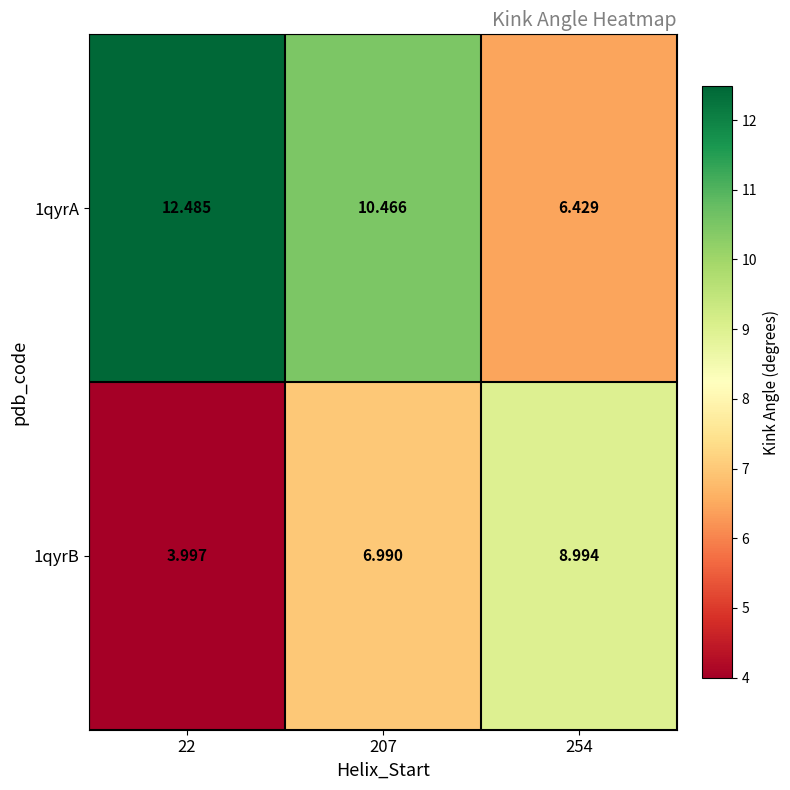

Is the value of 1qyrA at 22 greater than the value of 1qyrB at 207?

Yes